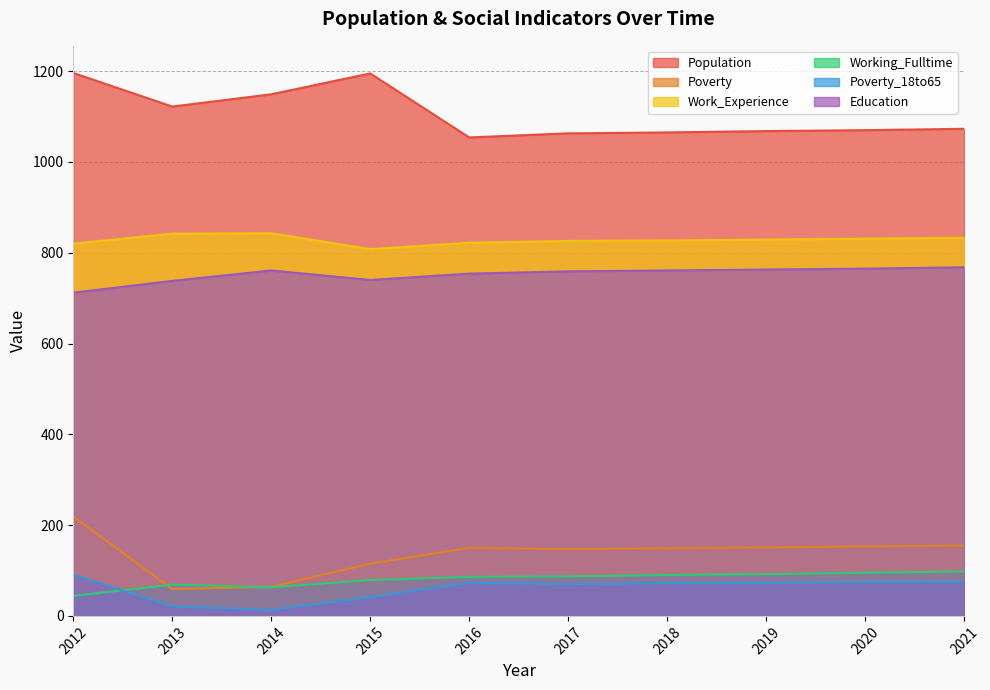

What are all the series names shown in the legend?

Population, Poverty, Work_Experience, Working_Fulltime, Poverty_18to65, Education